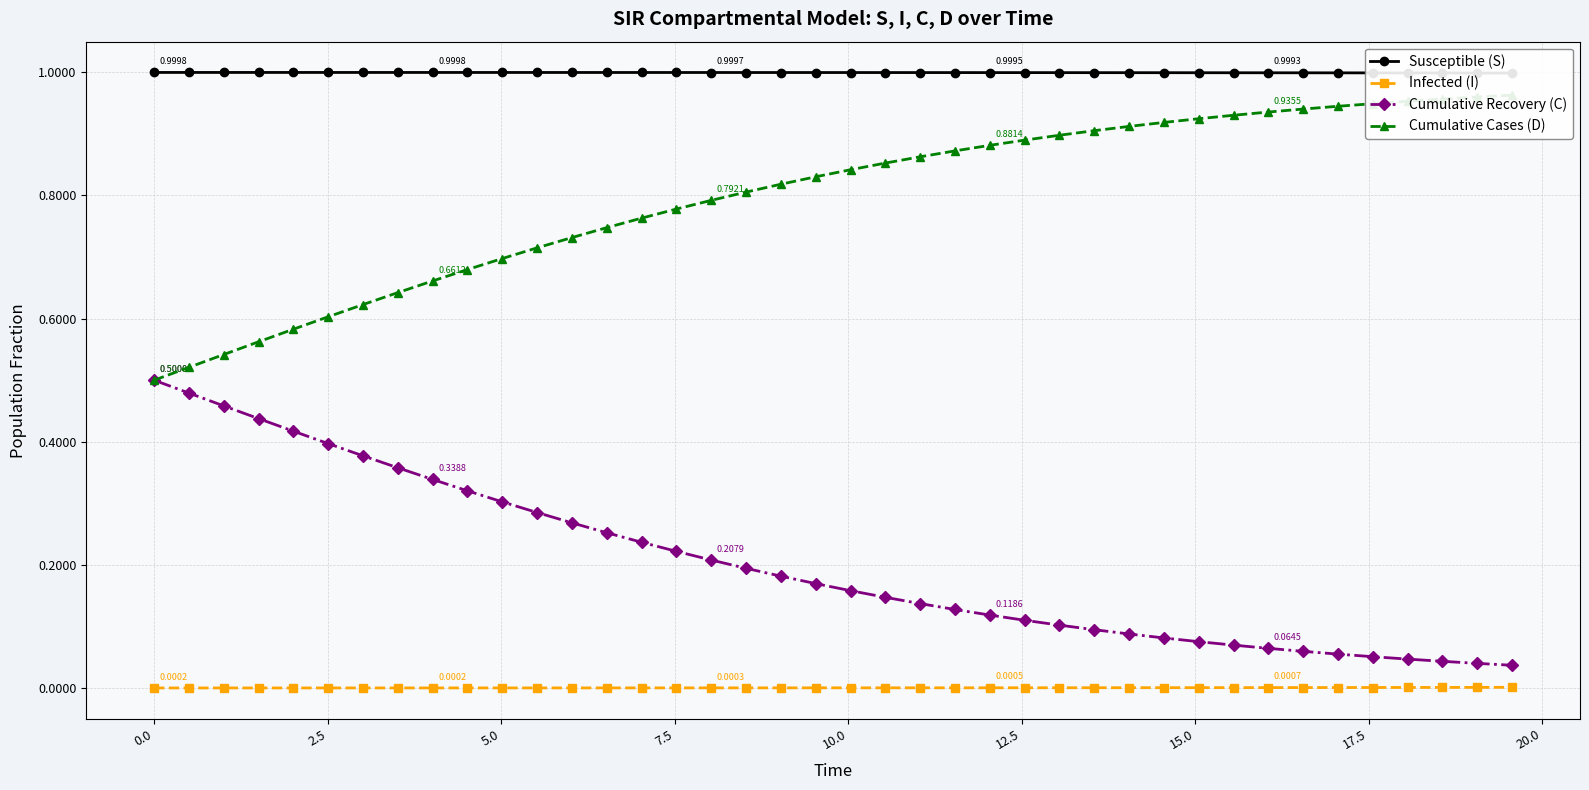

True or false: Cumulative Recovery (C) and Infected (I) cross at least once.

False